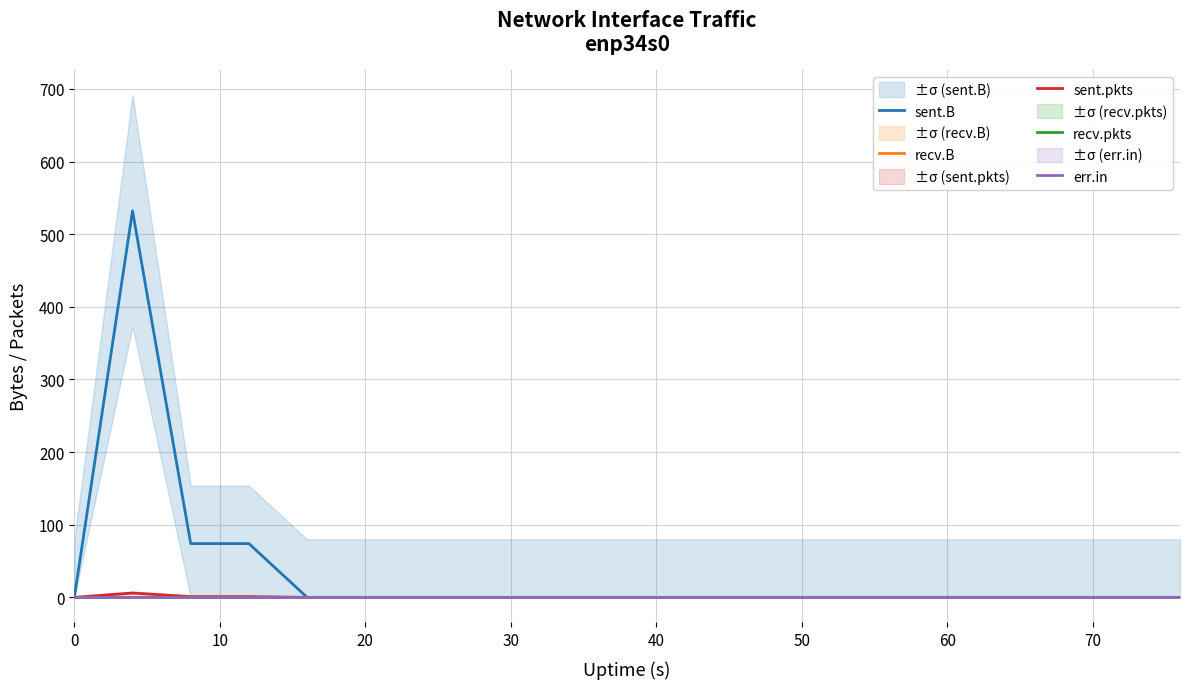

Is this an area chart (filled region under the line)?

No